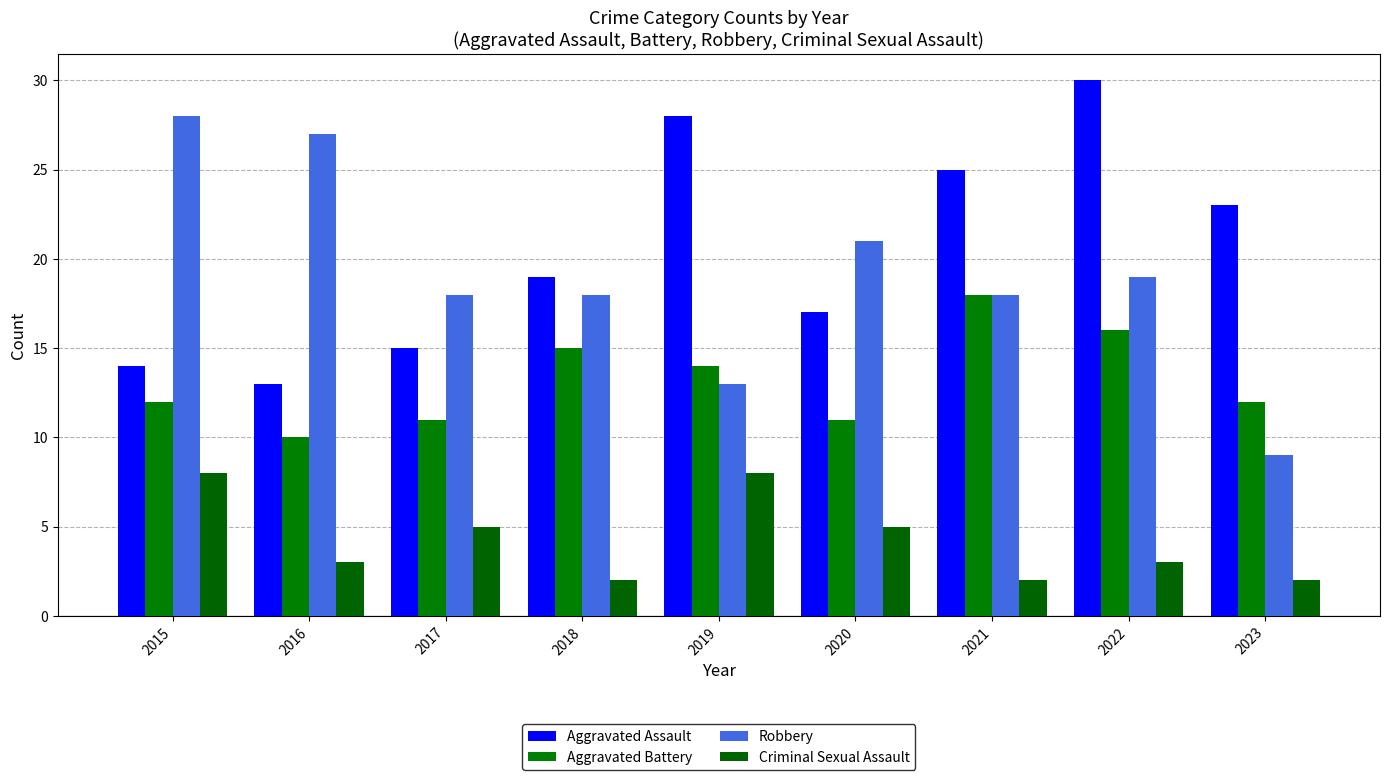

What is the total value across all series at 2015?

62